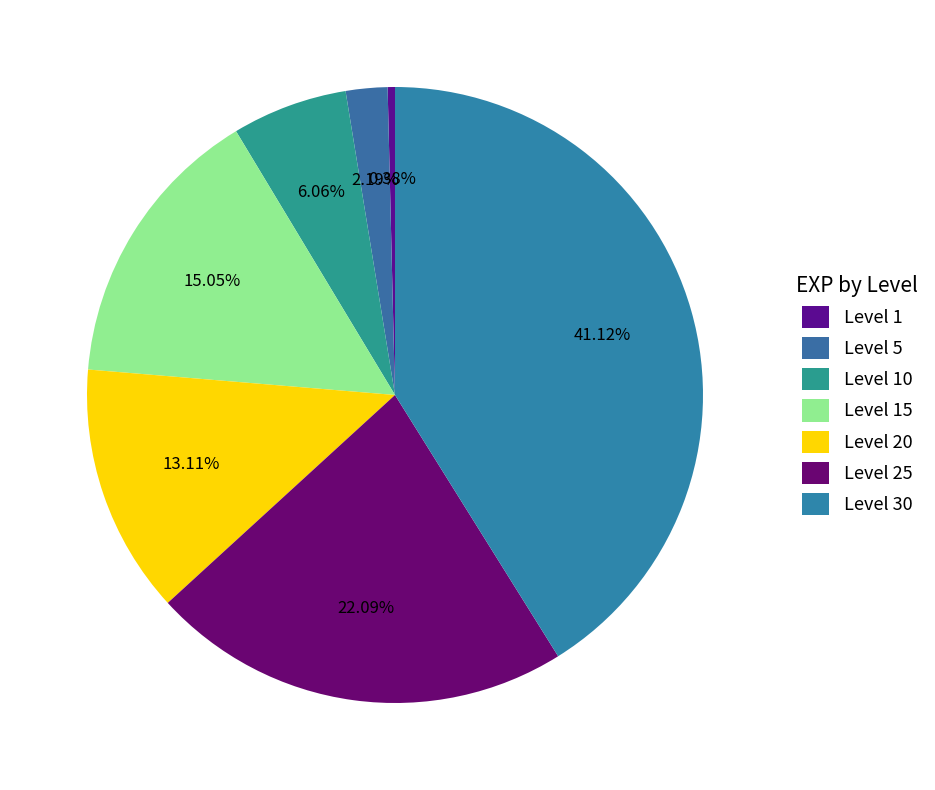

What is the largest slice in the pie chart?

Level 30